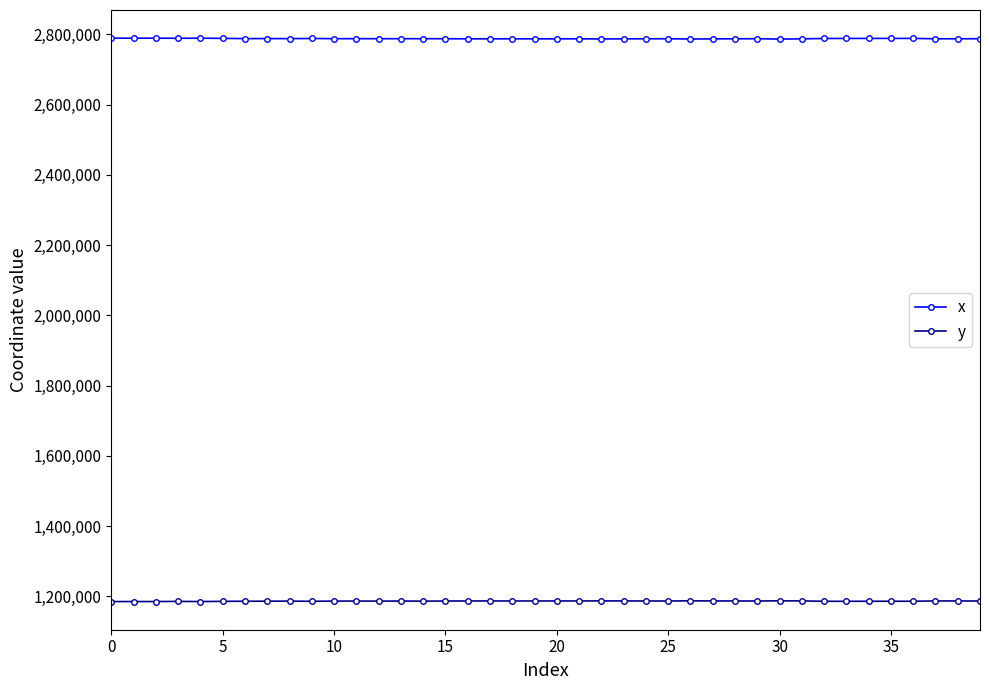

True or false: x and y cross at least once.

False